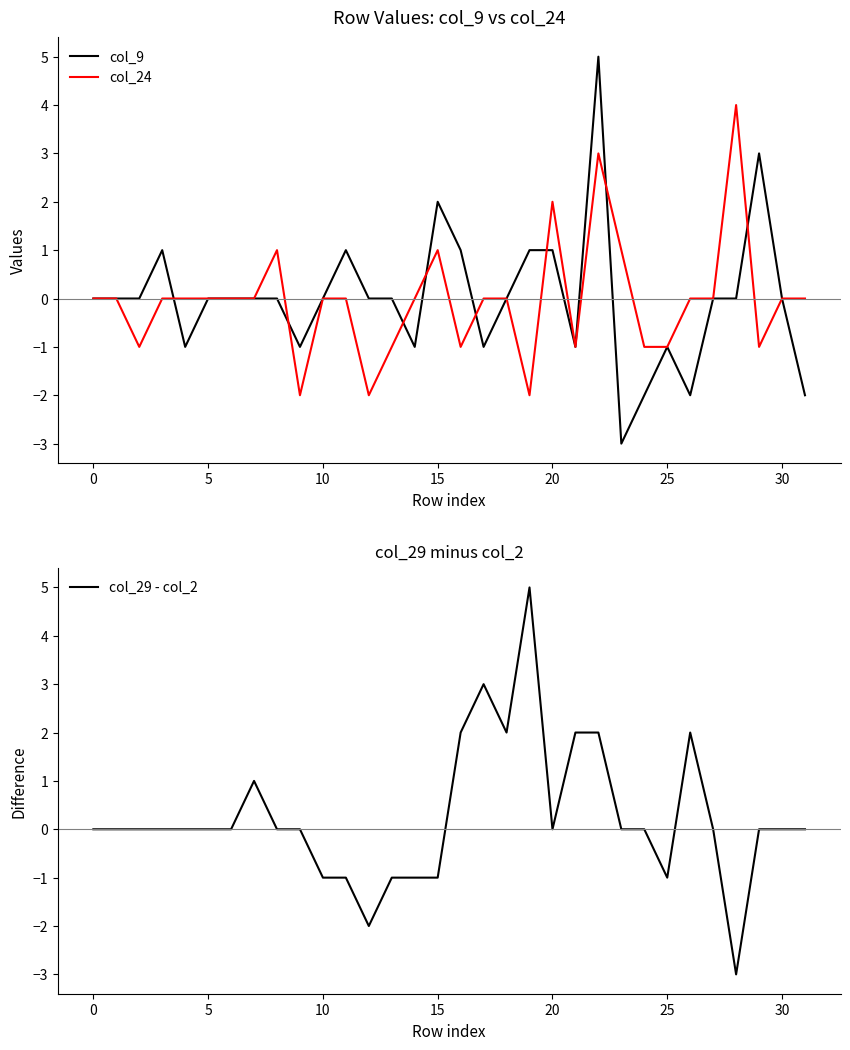

True or false: col_29 - col_2 has a value of 0 at 5.

True